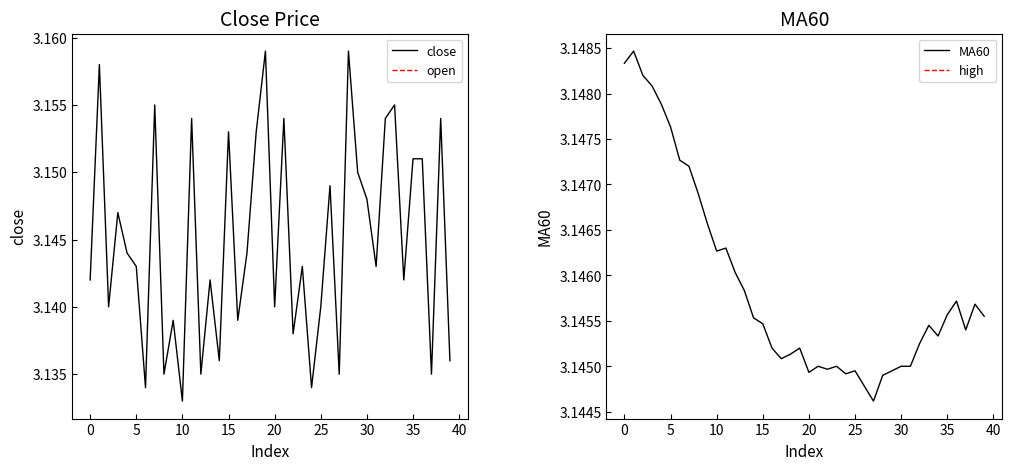

At which label is close closest to 3?

10